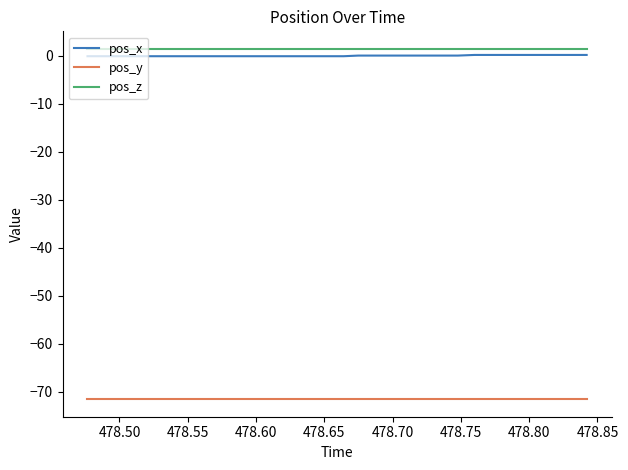

True or false: pos_z and pos_y intersect in this chart.

False